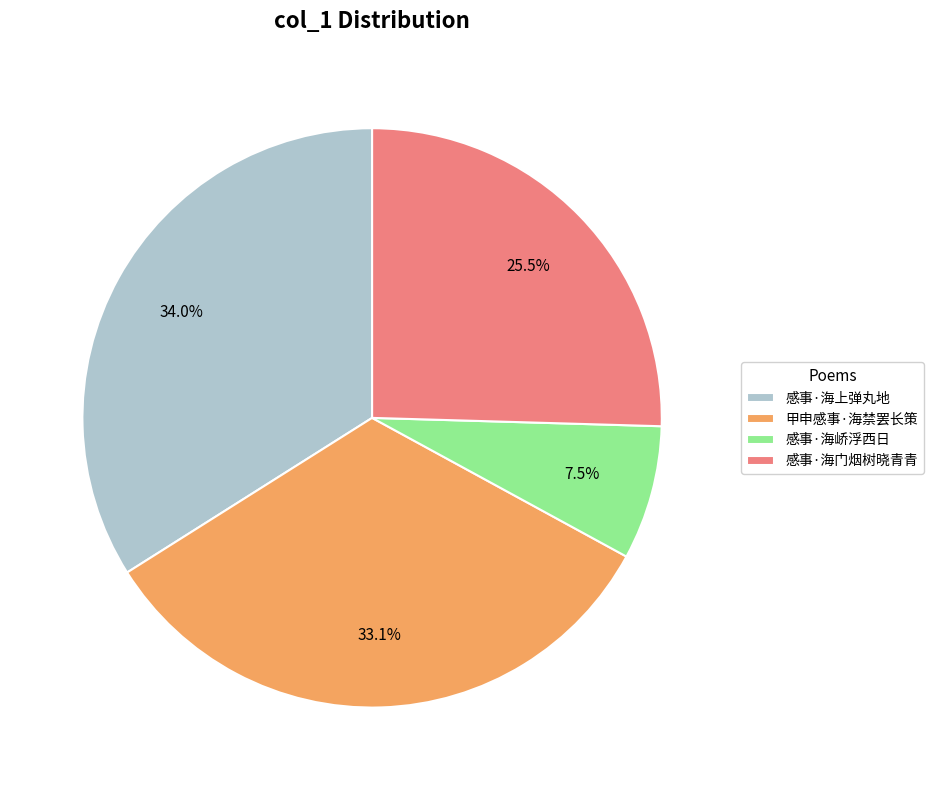

Is it true that 感事·海峤浮西日 is 17% of the pie?

False